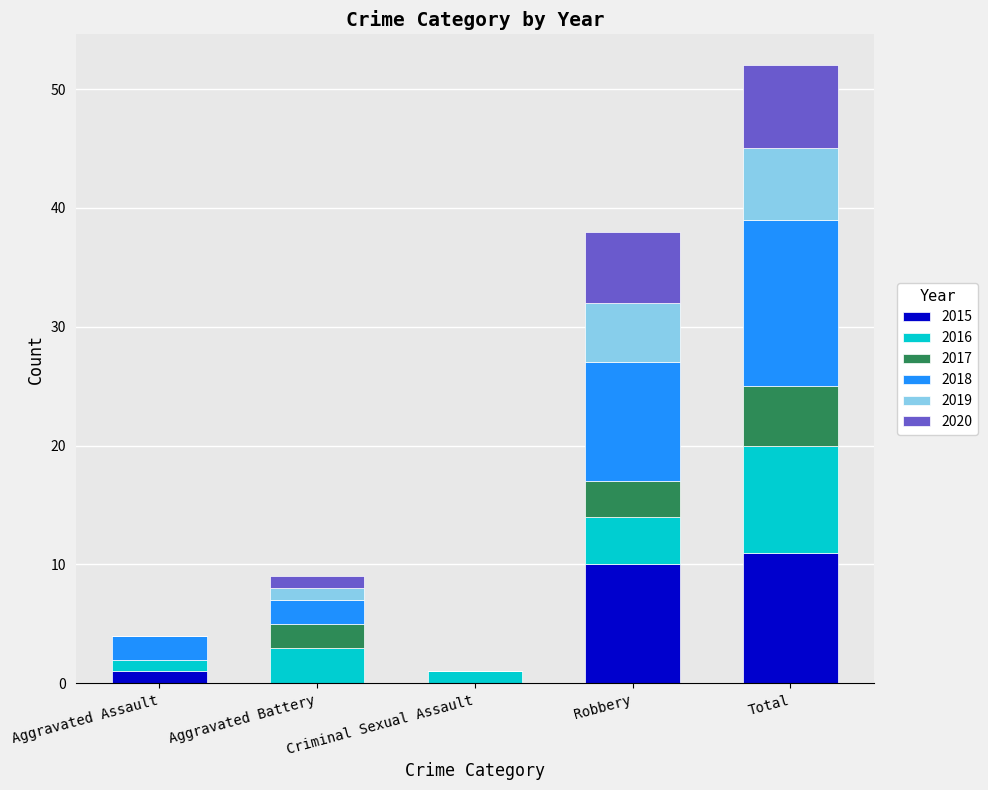

What are all the series names shown in the legend?

2015, 2016, 2017, 2018, 2019, 2020